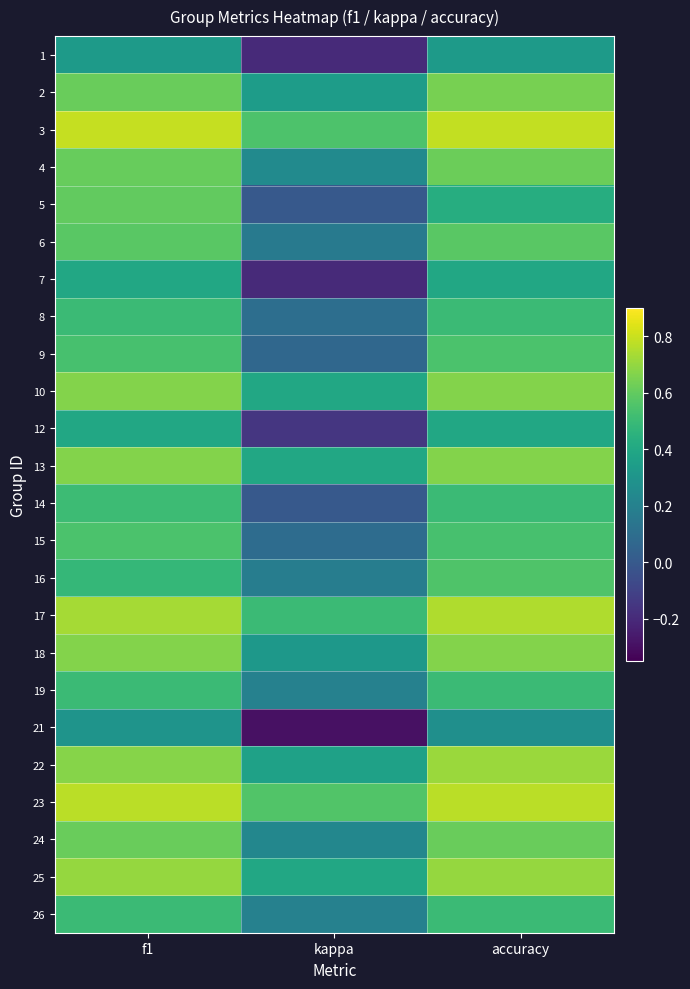

Reading right to left, extract all data points from this chart.

1: accuracy=0.3	kappa=-0.2	f1=0.3
2: accuracy=0.6	kappa=0.3	f1=0.6
3: accuracy=0.8	kappa=0.6	f1=0.8
4: accuracy=0.6	kappa=0.2	f1=0.6
5: accuracy=0.4	kappa=0.0	f1=0.6
6: accuracy=0.6	kappa=0.2	f1=0.6
7: accuracy=0.4	kappa=-0.2	f1=0.4
8: accuracy=0.5	kappa=0.1	f1=0.5
9: accuracy=0.5	kappa=0.1	f1=0.5
10: accuracy=0.7	kappa=0.4	f1=0.7
12: accuracy=0.4	kappa=-0.2	f1=0.4
13: accuracy=0.7	kappa=0.4	f1=0.7
14: accuracy=0.5	kappa=0.0	f1=0.5
15: accuracy=0.5	kappa=0.1	f1=0.5
16: accuracy=0.6	kappa=0.2	f1=0.5
17: accuracy=0.8	kappa=0.5	f1=0.7
18: accuracy=0.7	kappa=0.3	f1=0.7
19: accuracy=0.5	kappa=0.2	f1=0.5
21: accuracy=0.3	kappa=-0.3	f1=0.3
22: accuracy=0.7	kappa=0.4	f1=0.7
23: accuracy=0.8	kappa=0.6	f1=0.8
24: accuracy=0.6	kappa=0.2	f1=0.6
25: accuracy=0.7	kappa=0.4	f1=0.7
26: accuracy=0.5	kappa=0.2	f1=0.5